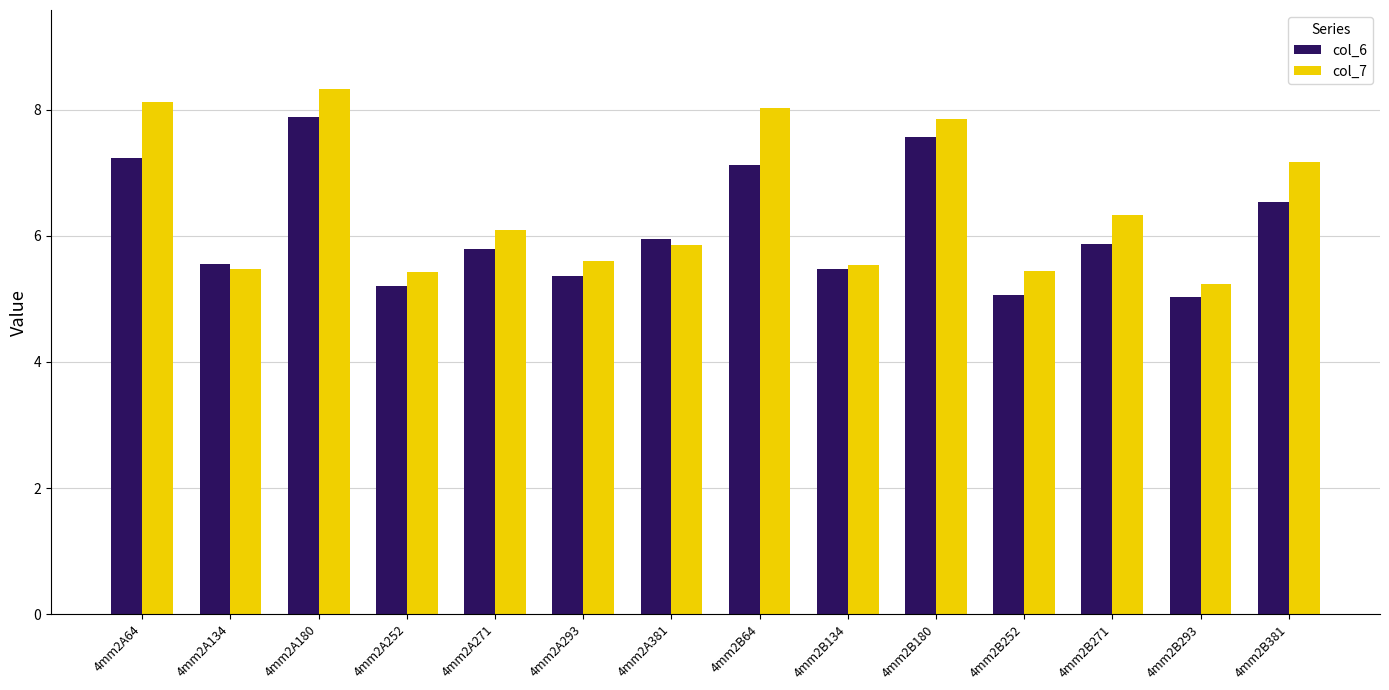

How many bars are there in total?

28